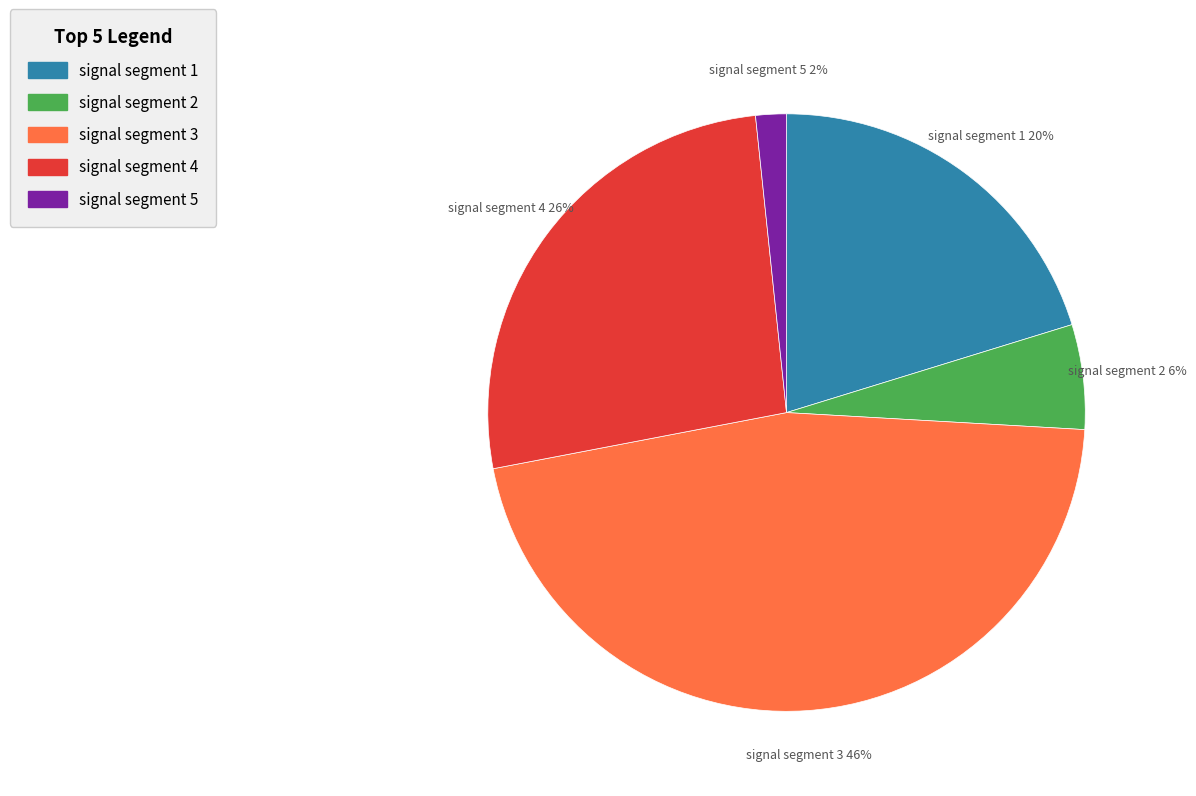

To the nearest percent, what is the difference between the signal segment 1 and signal segment 3 slice percentages?

26%